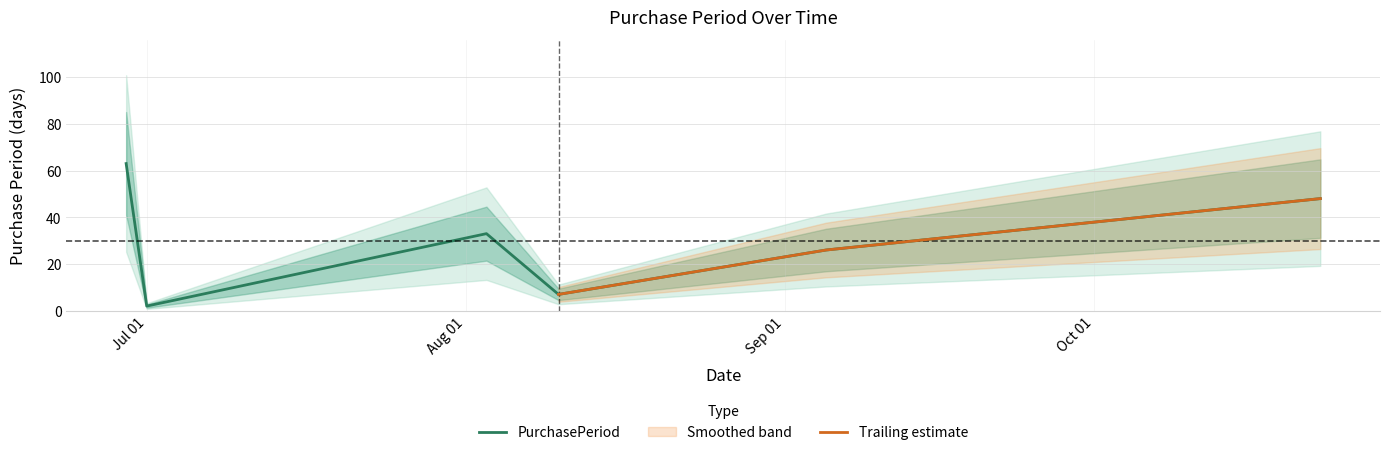

Which label corresponds to the smallest value in the chart?

Jul 01